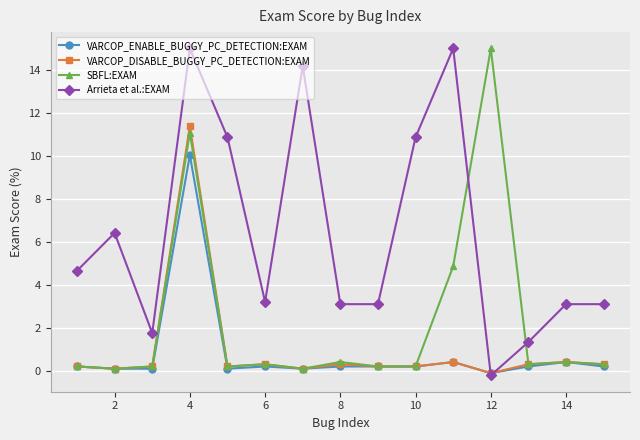

What is the greatest value displayed?

15.0